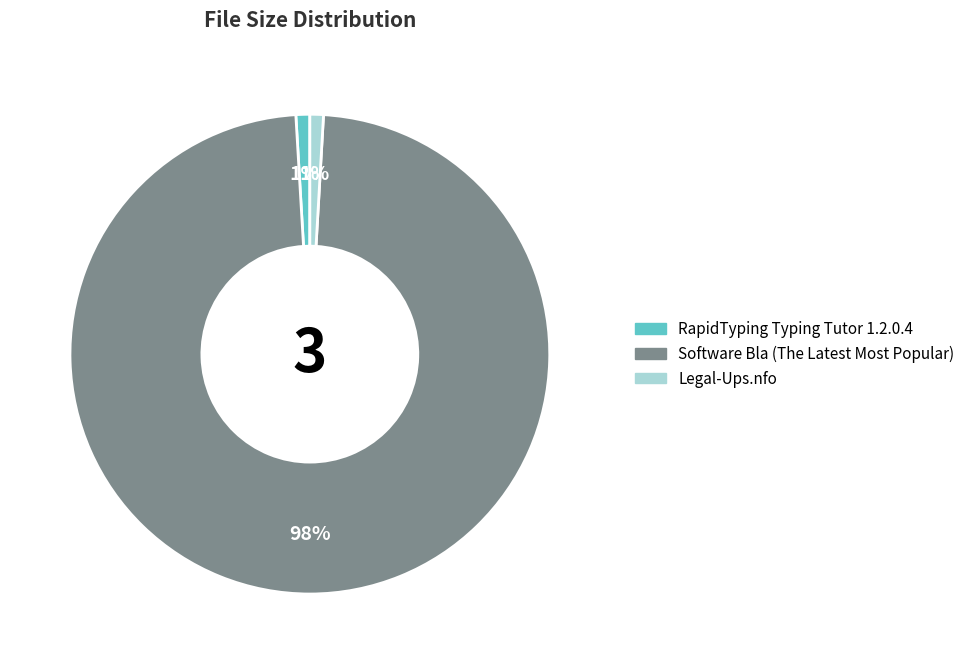

To the nearest percent, what is the combined percentage of RapidTyping Typing Tutor 1.2.0.4 and Legal-Ups.nfo?

2%